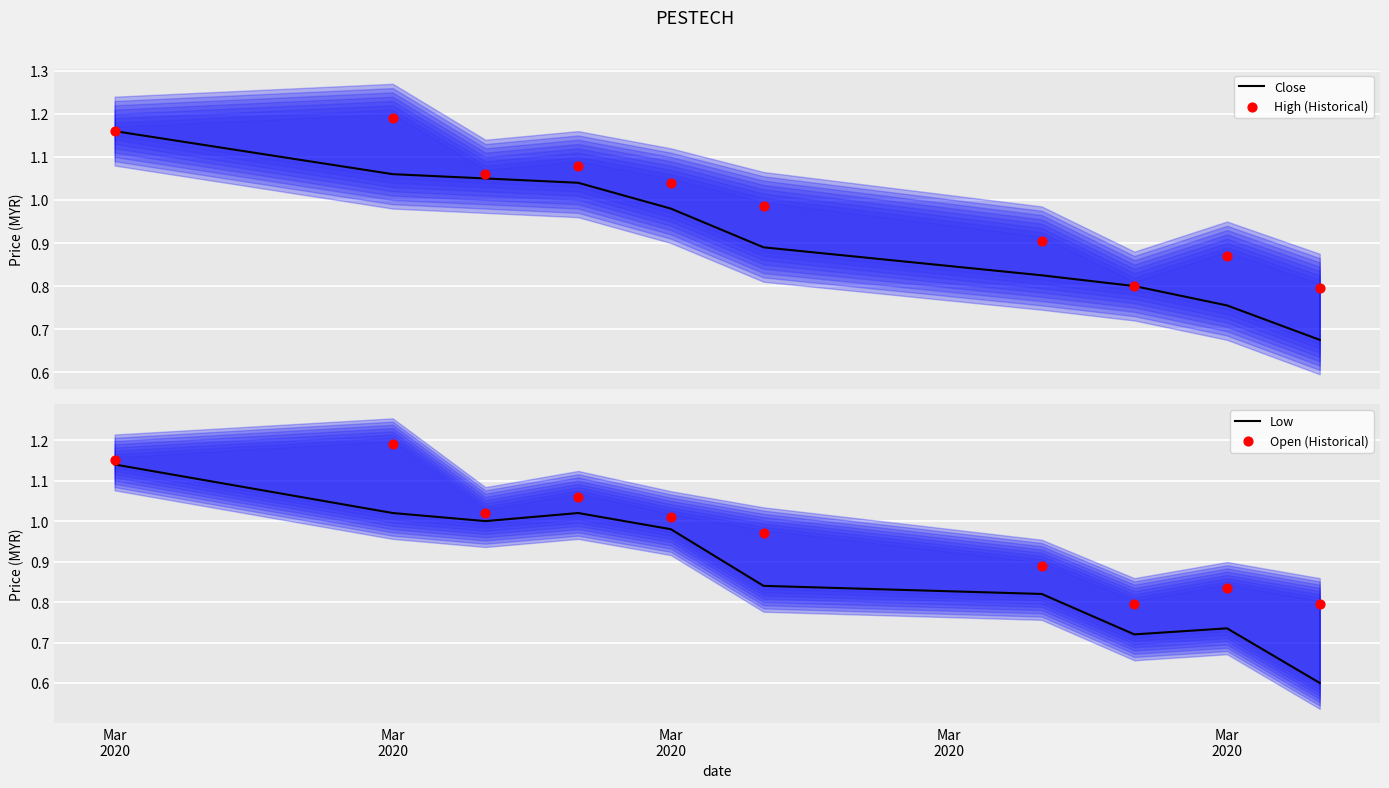

Which series has the widest spread of Y values?

Low